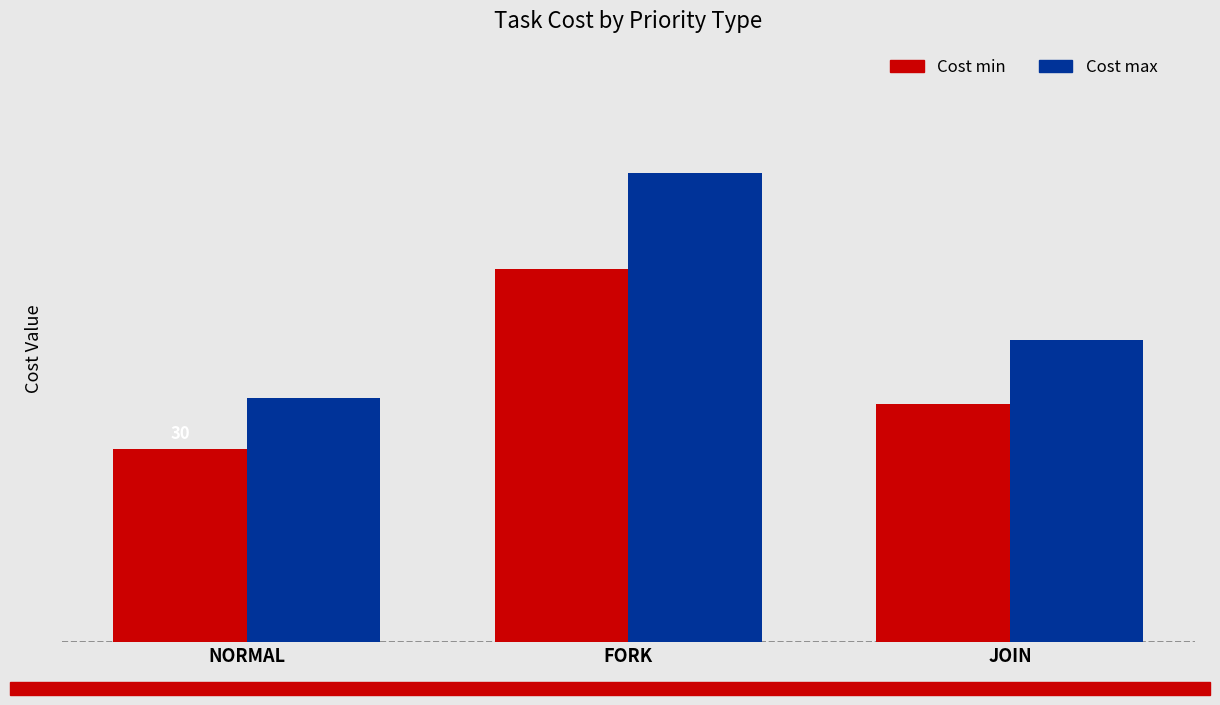

What is the label of the 3rd bar from the right?

NORMAL